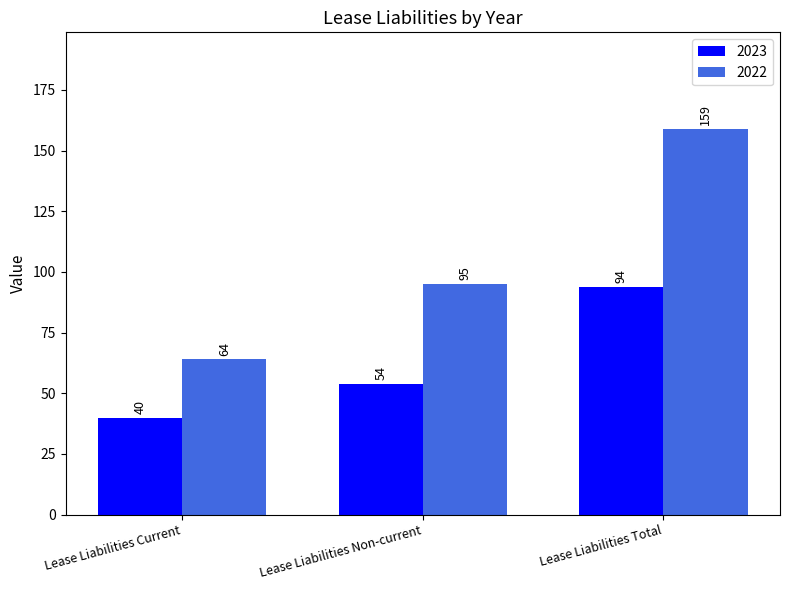

Rank the series by their average value, from highest to lowest.

2022, 2023